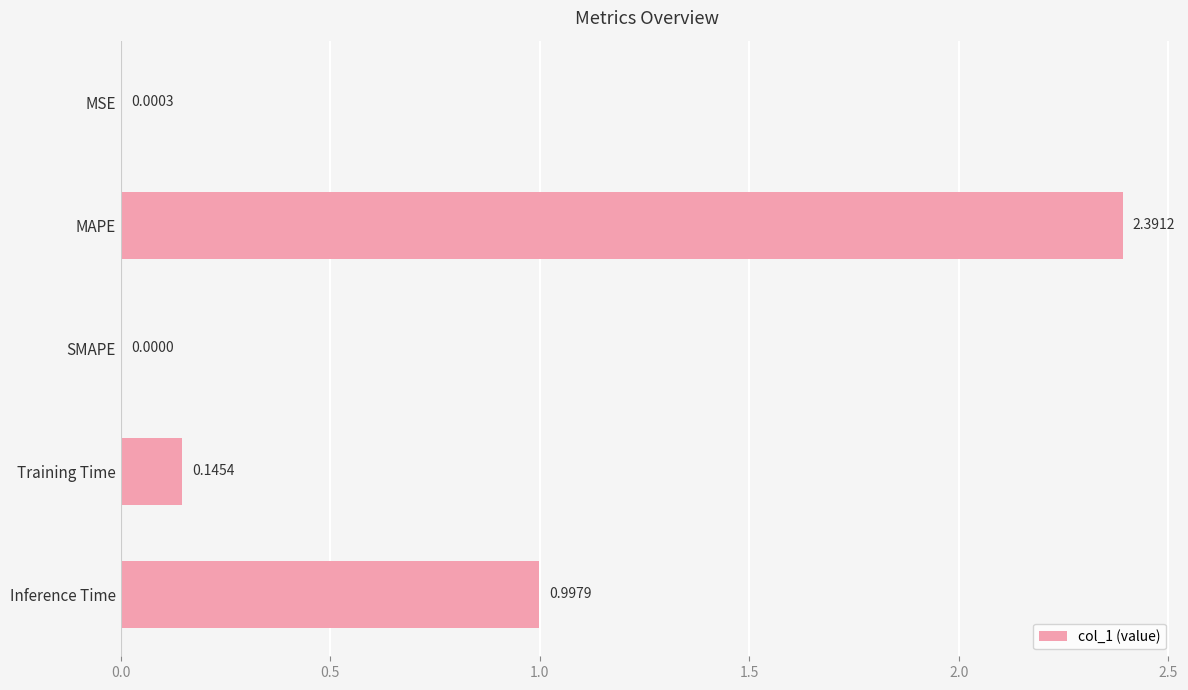

At which label is the value closest to 1?

Inference Time